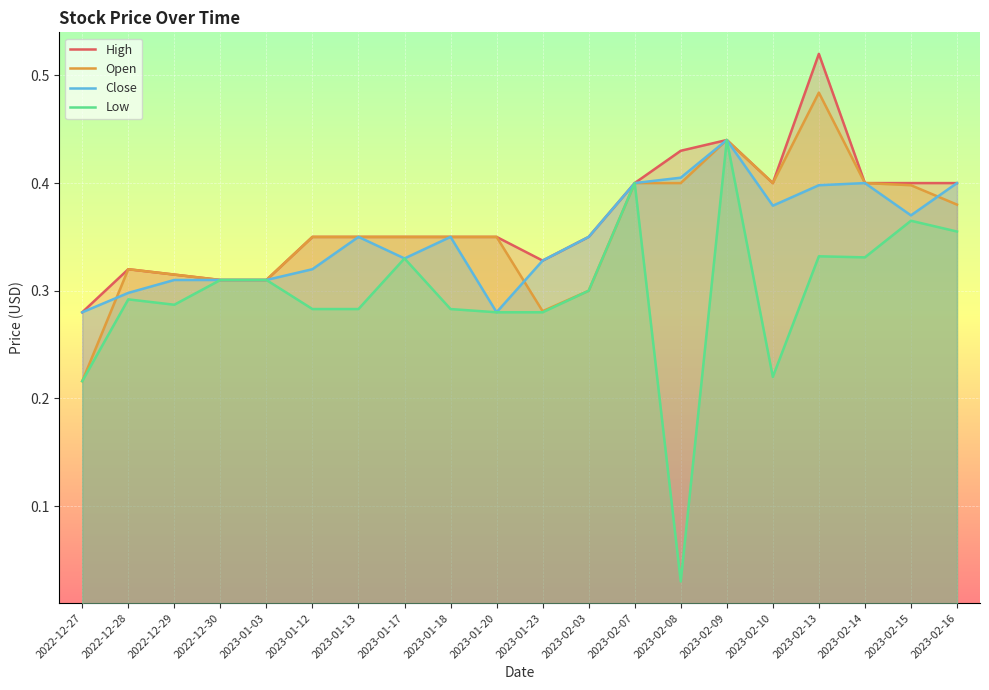

Rank the categories by Close value from lowest to highest.

2022-12-27, 2023-01-20, 2022-12-28, 2022-12-29, 2022-12-30, 2023-01-03, 2023-01-12, 2023-01-23, 2023-01-17, 2023-01-13, 2023-01-18, 2023-02-03, 2023-02-15, 2023-02-10, 2023-02-13, 2023-02-07, 2023-02-14, 2023-02-16, 2023-02-08, 2023-02-09